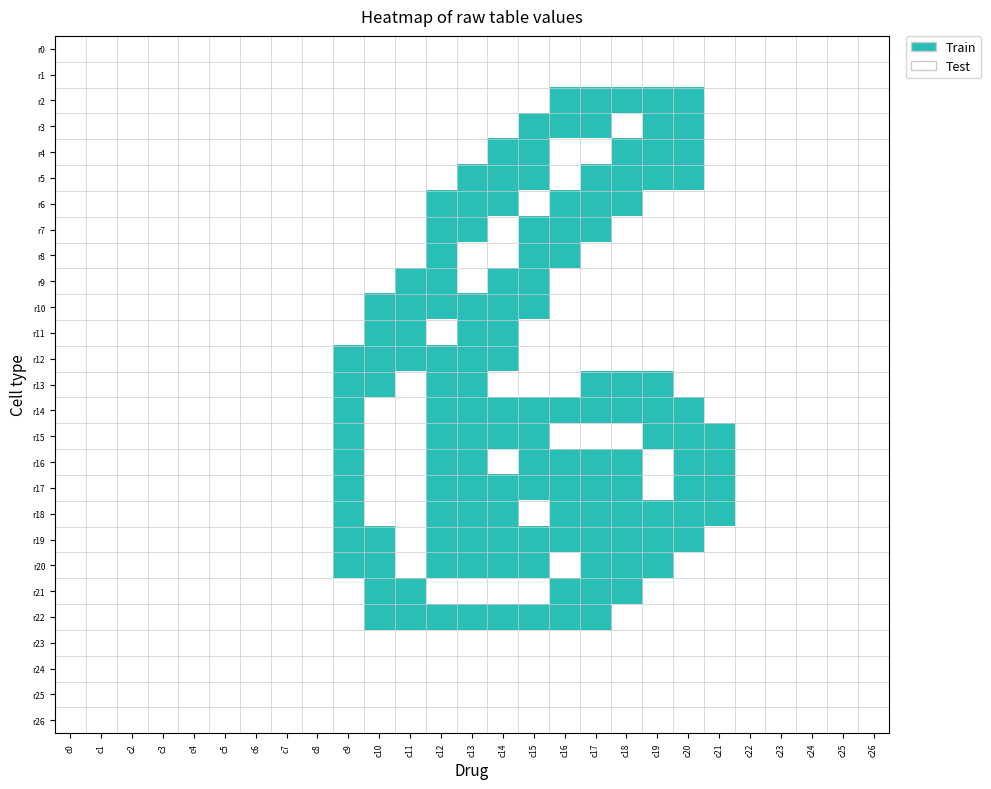

Which label corresponds to the smallest value in the chart?

c0